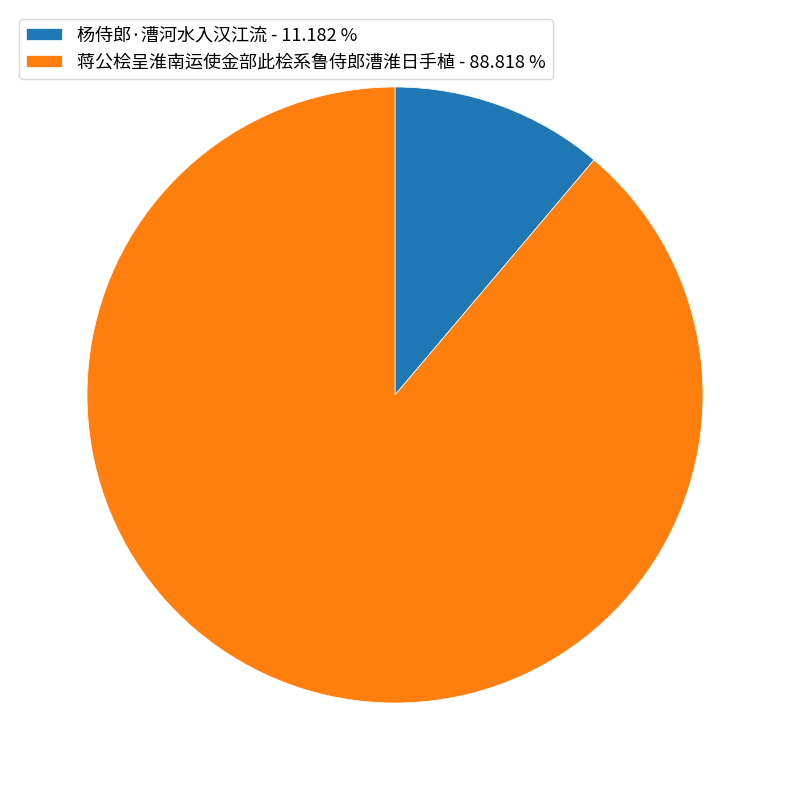

What is the ratio of the value at 杨侍郎·漕河水入汉江流 to the value at 蒋公桧呈淮南运使金部此桧系鲁侍郎漕淮日手植?

0.1